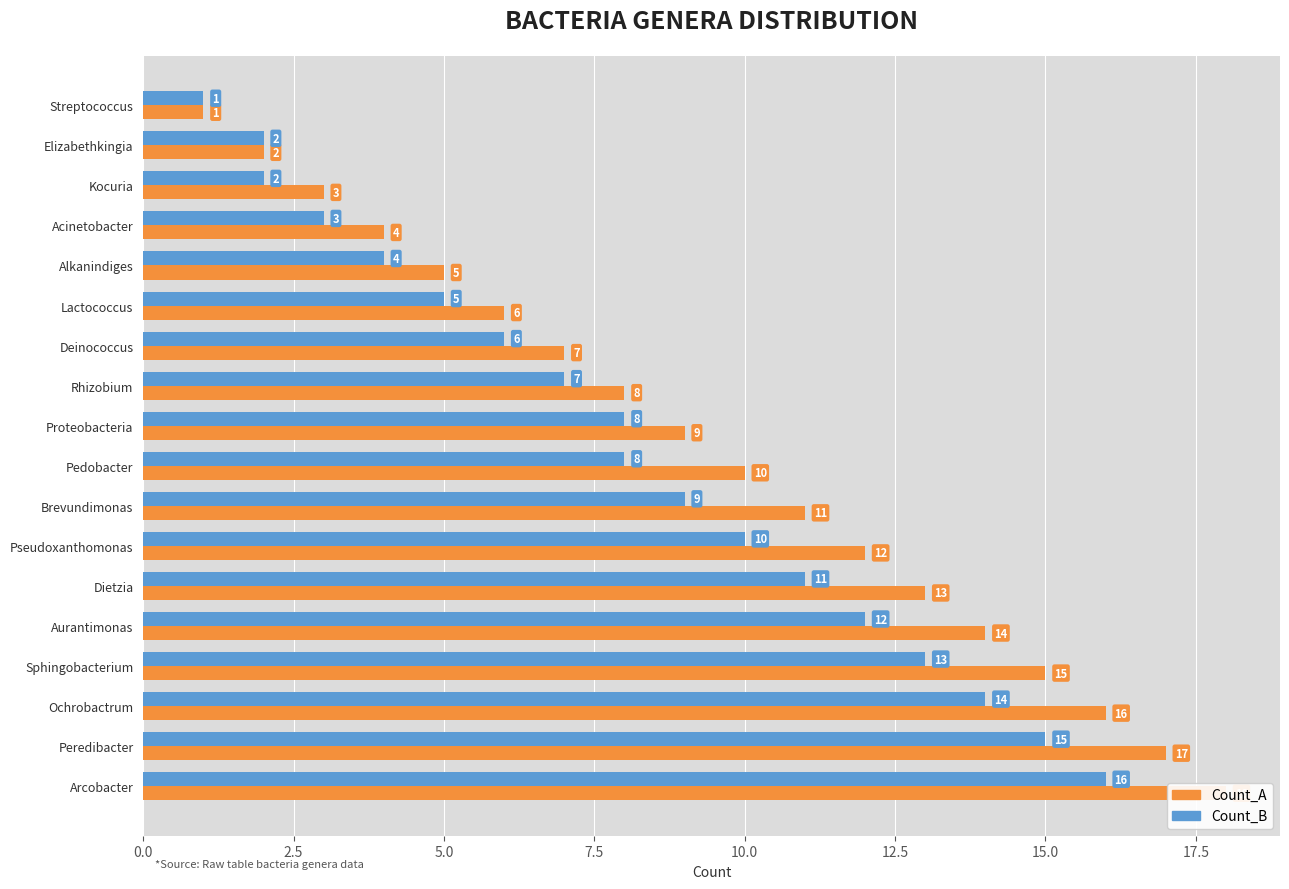

Which series has the largest range (max minus min)?

Count_A